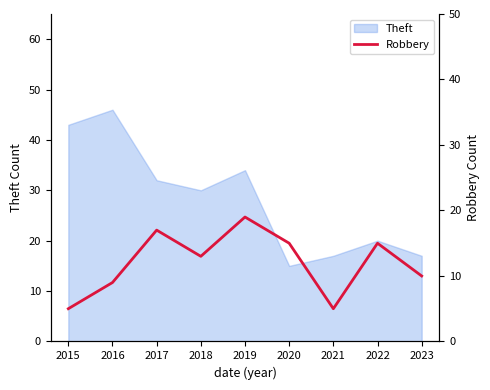

How many points are higher than both their immediate neighbors (excluding endpoints)?

3